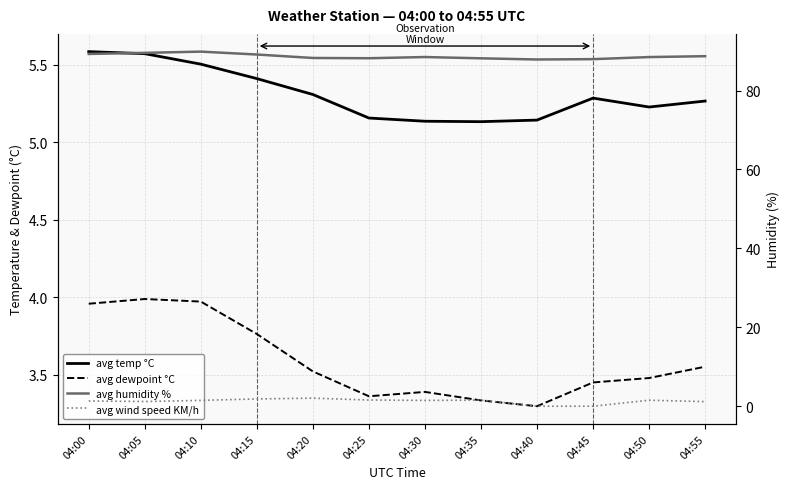

What is the value of the avg temp °C point at the 12th from the left?

5.3